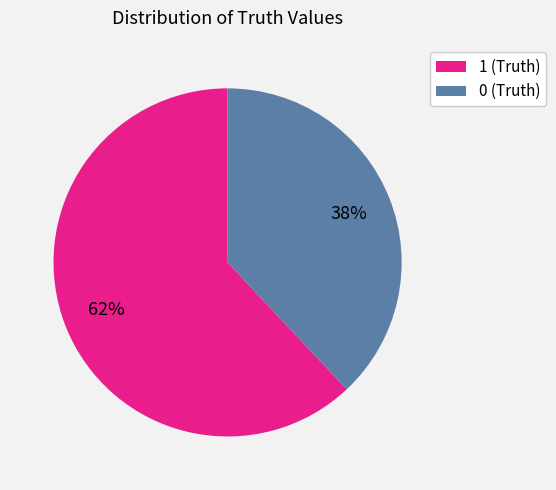

True or false: 1 accounts for 54% of the total.

False